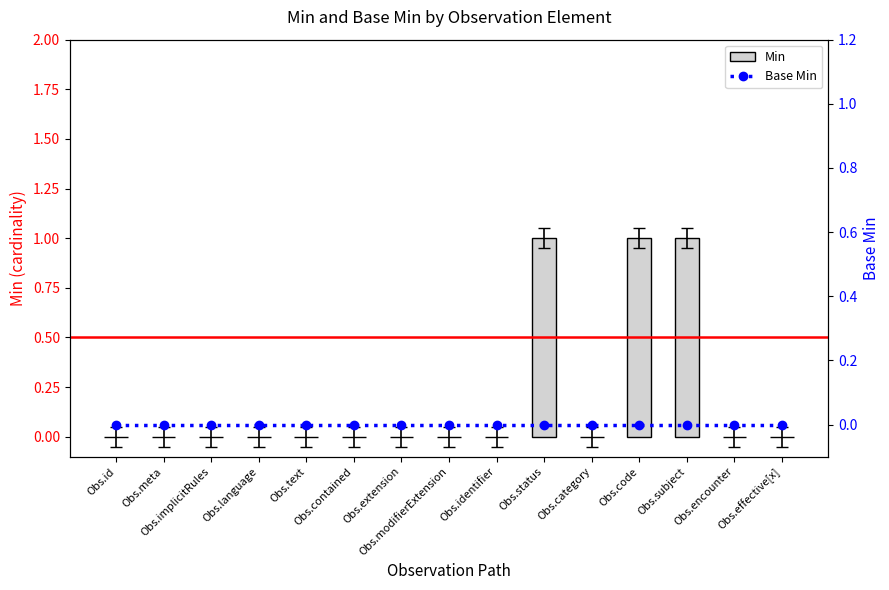

What position from the right is Obs.effective[x]?

1